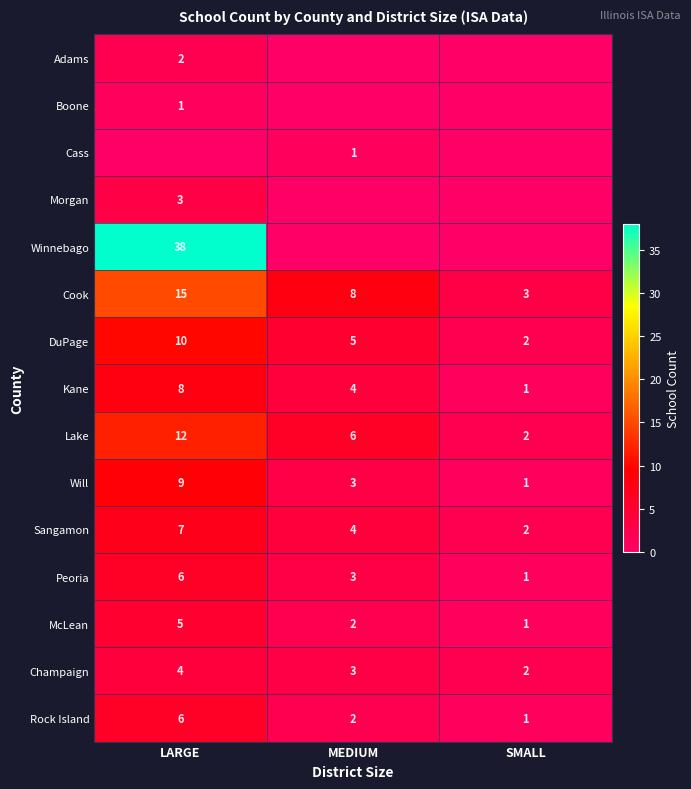

What is the total value across all series at MEDIUM?

41